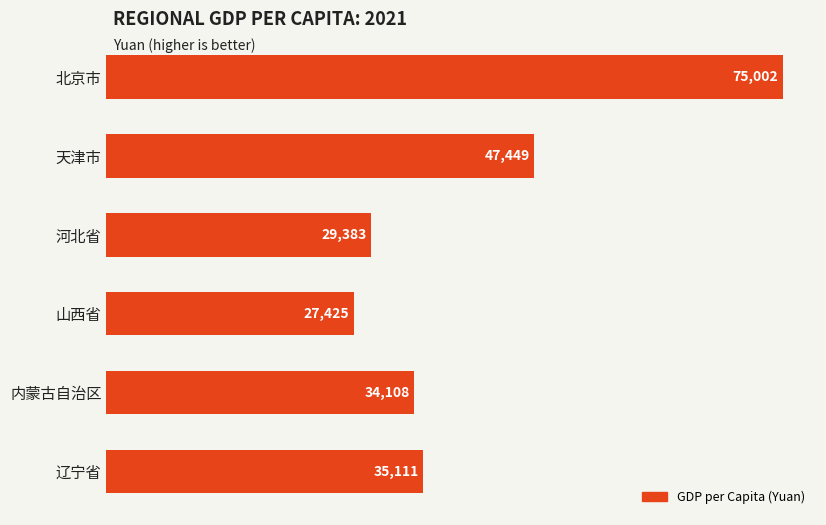

At which label is the value closest to 51214?

天津市